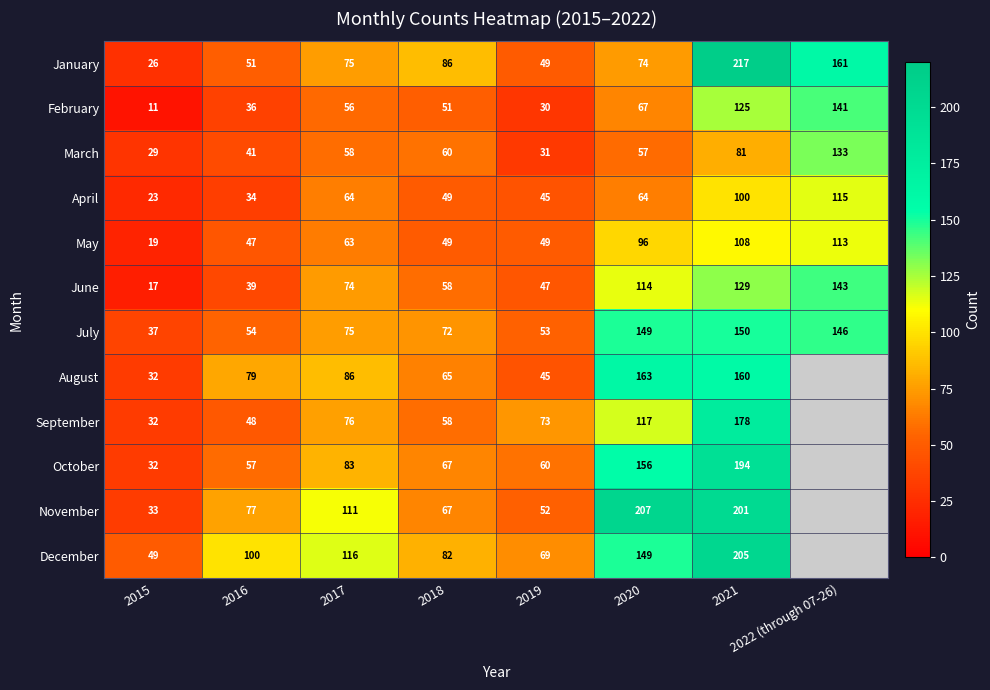

What is the total value across all series at 2017?

937